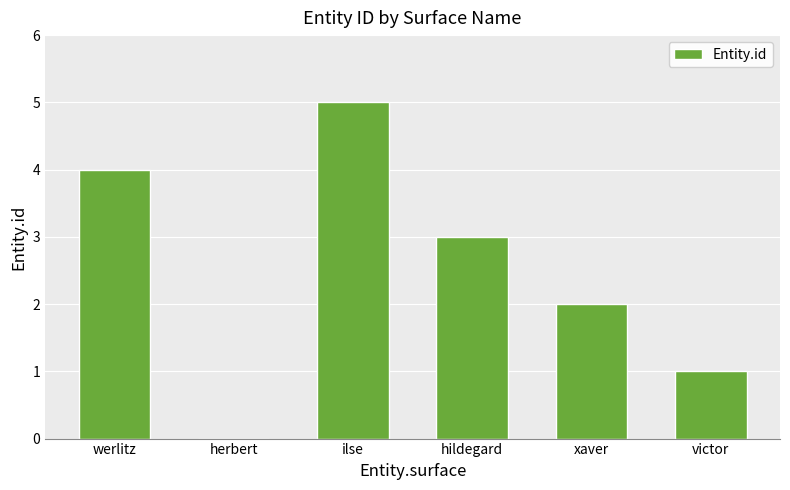

What is the greatest value displayed?

5